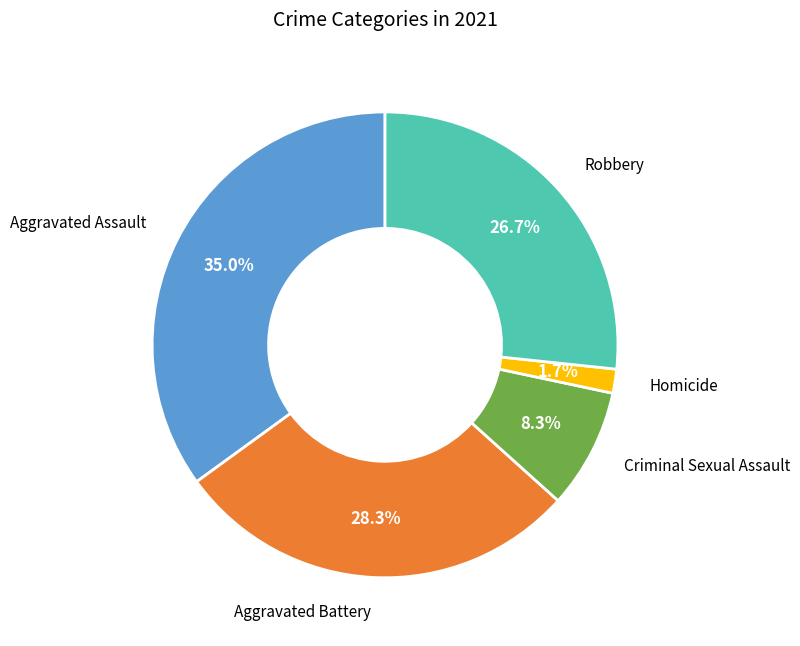

Is there a majority slice in this chart?

No